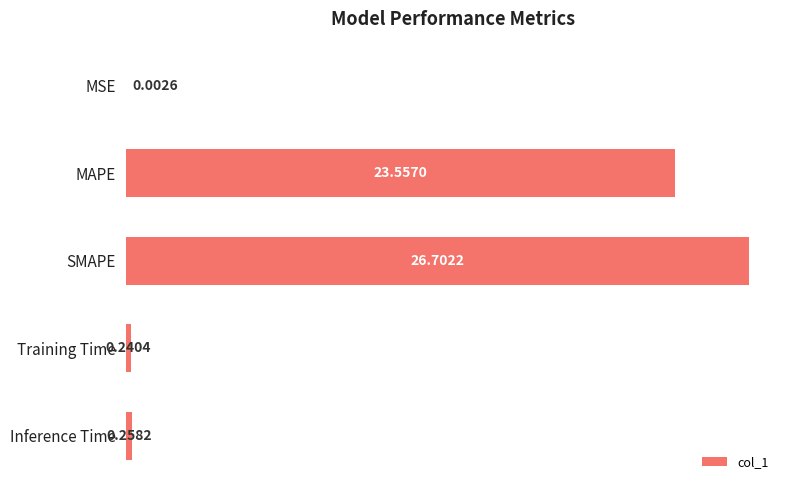

Are the bars horizontal?

Yes